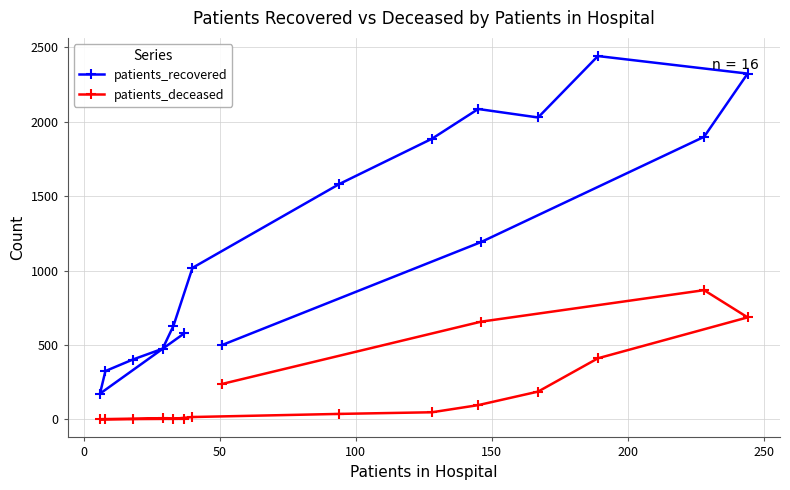

What is the difference between the second highest and second lowest values in the patients_deceased series?

684